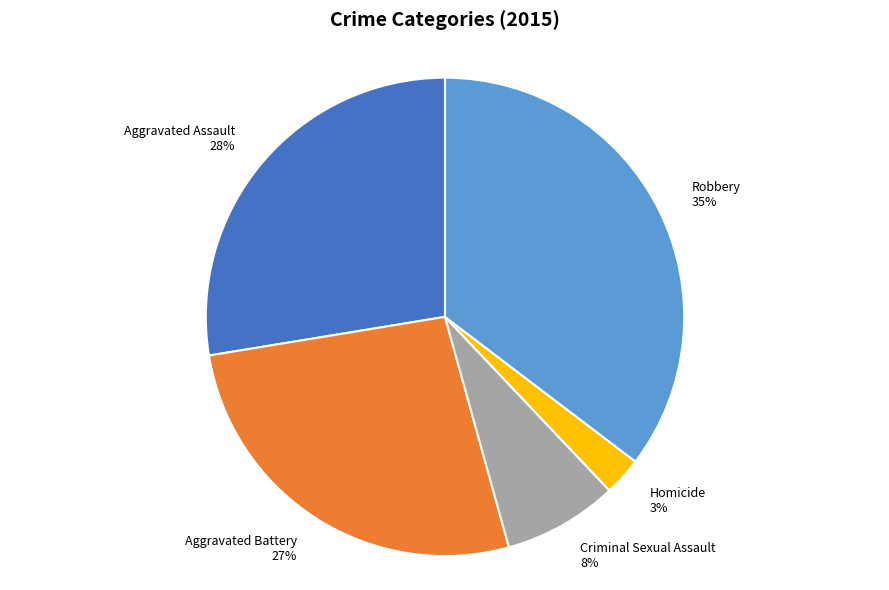

Is it true that Homicide is 13% of the pie?

False